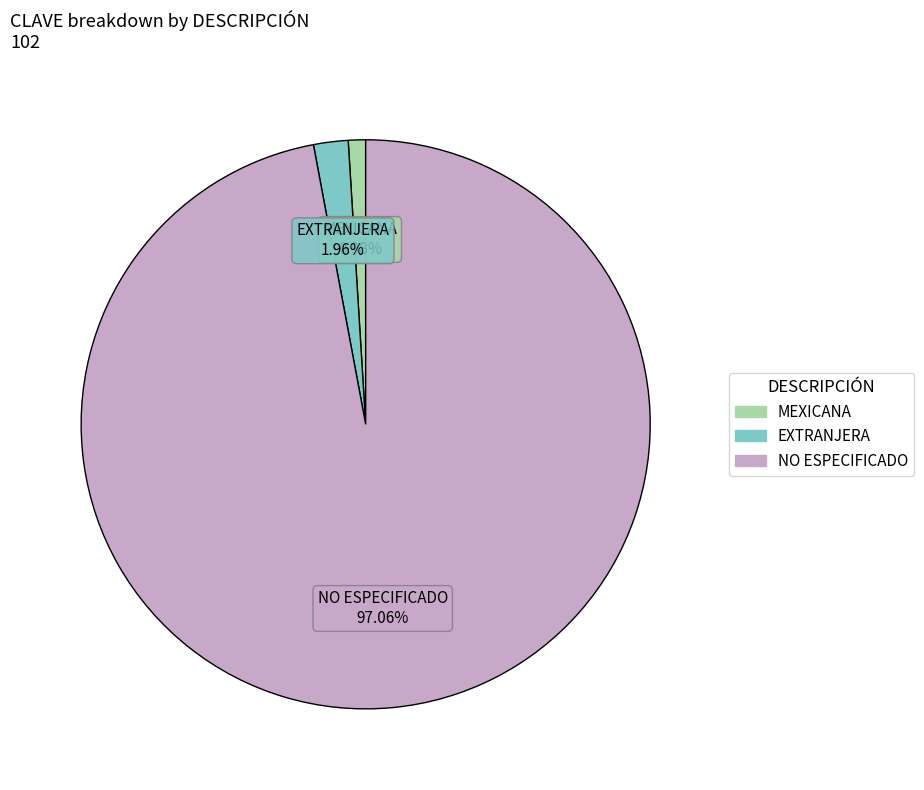

Count the number of slices in the pie.

3